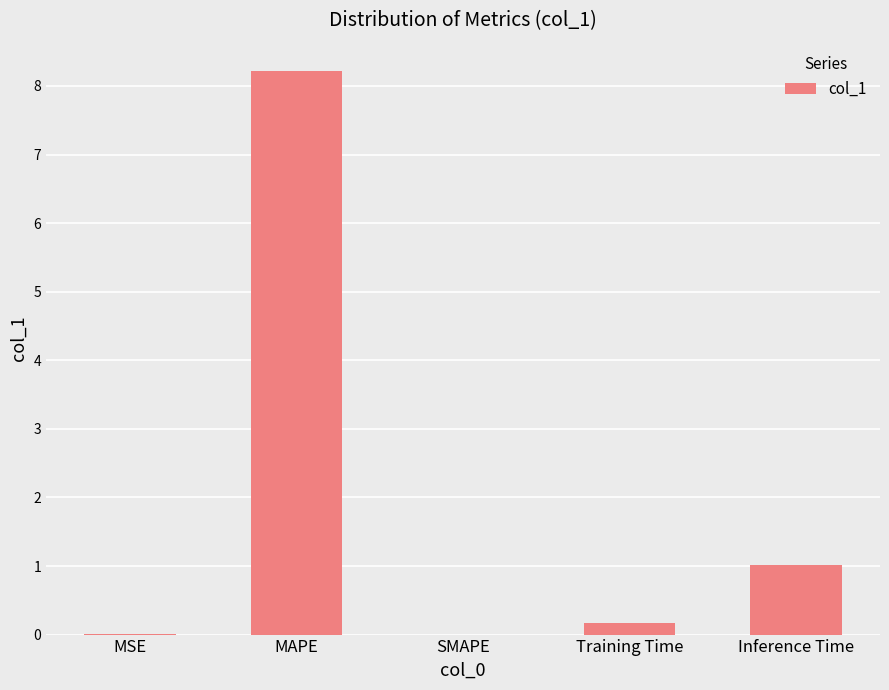

At which label is the value closest to 4?

Inference Time